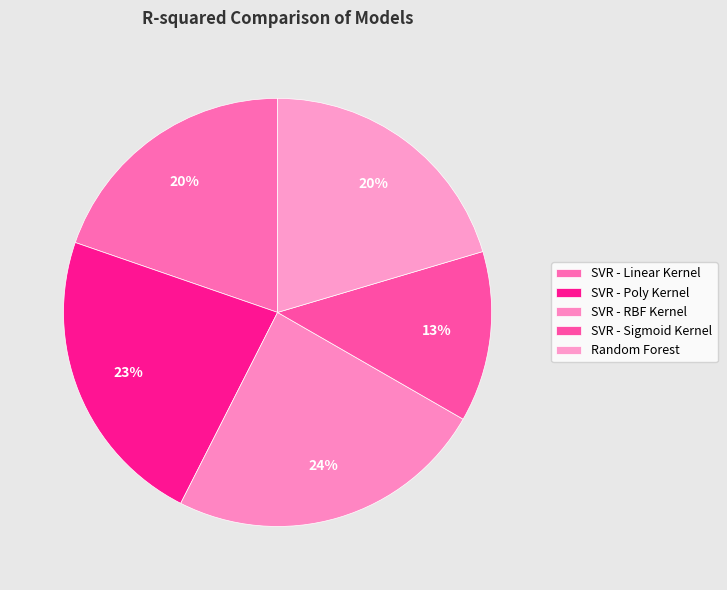

What percentage is NOT represented by SVR - Poly Kernel?

77.2%